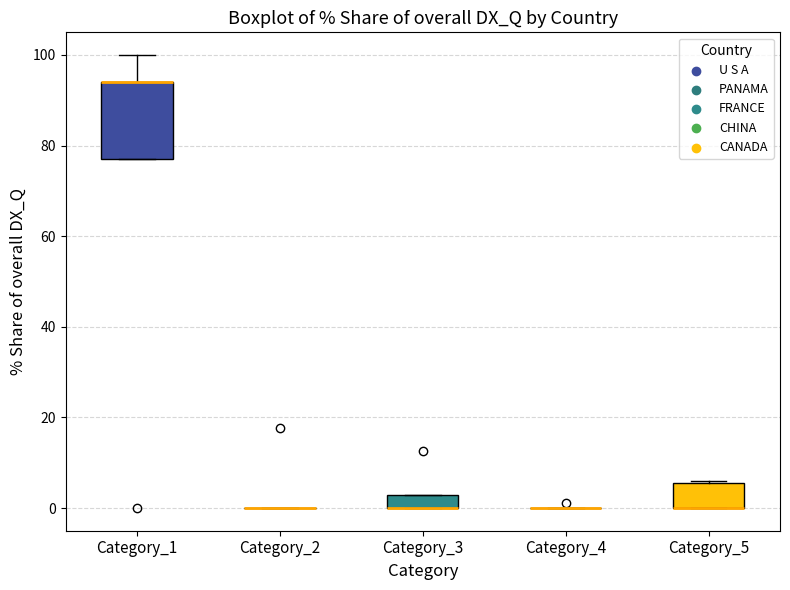

Which box is the tallest, from its lower edge to its upper edge?

Category_1